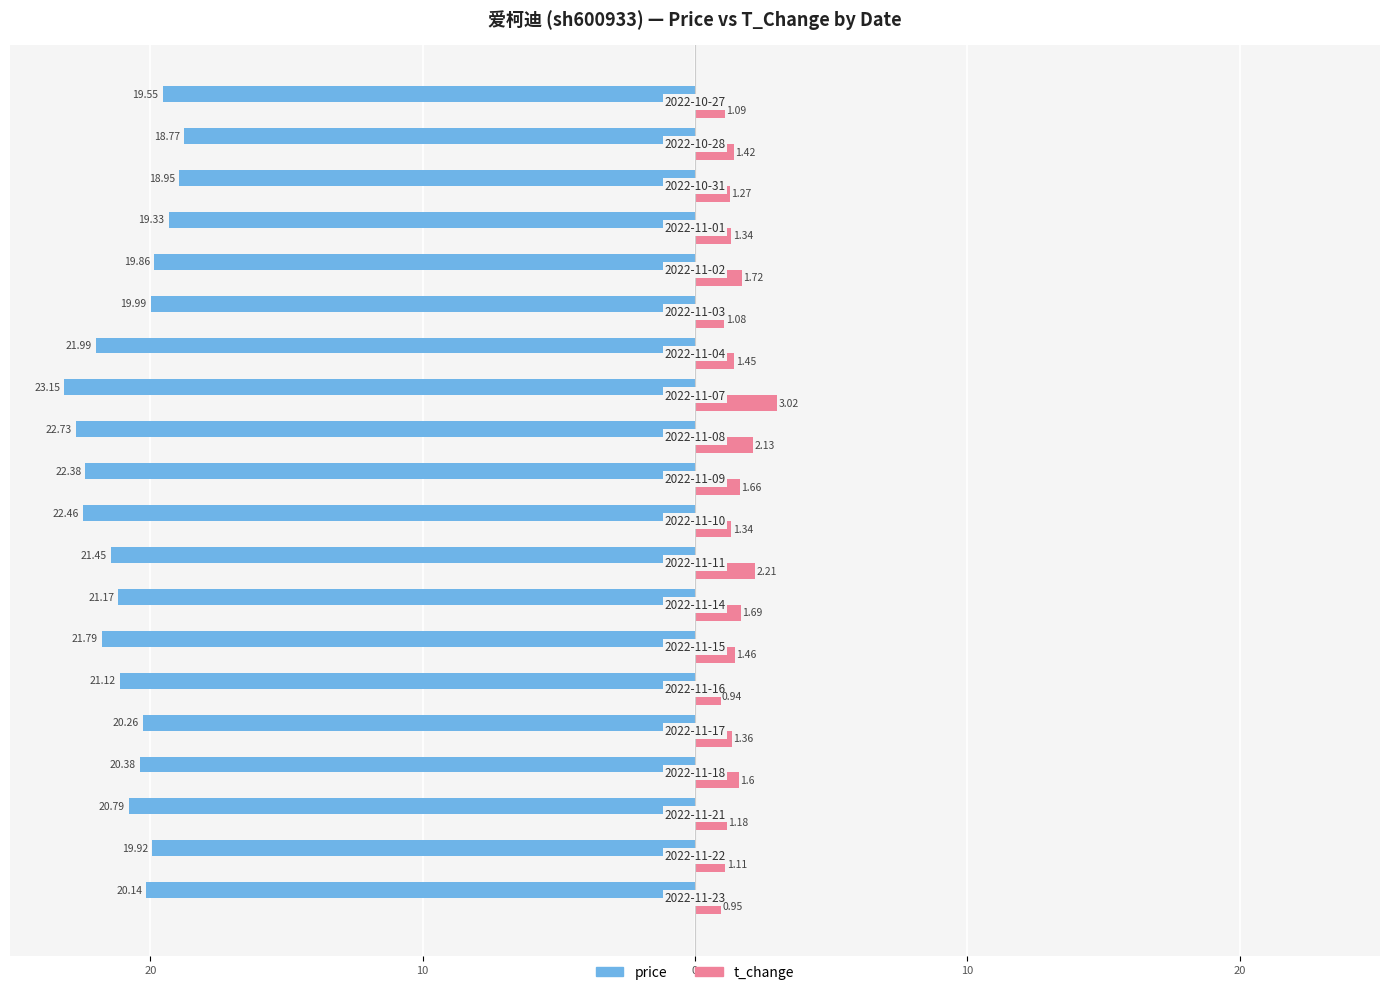

What are all the series names shown in the legend?

price, t_change